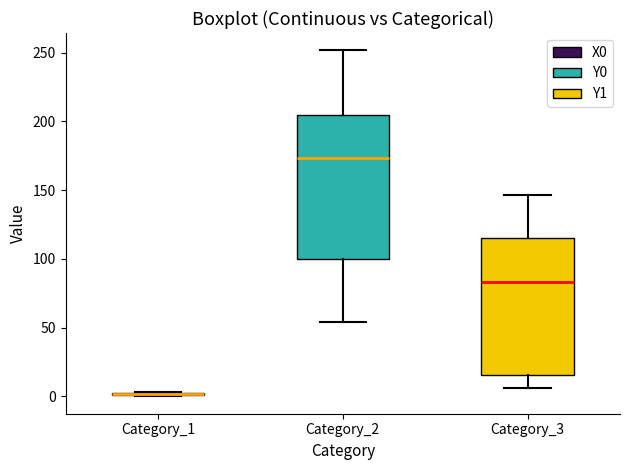

Where does the upper whisker of the box for Category_2 end on the y-axis? The values are not printed on the chart, so give them approximately, as read against the axis.

250